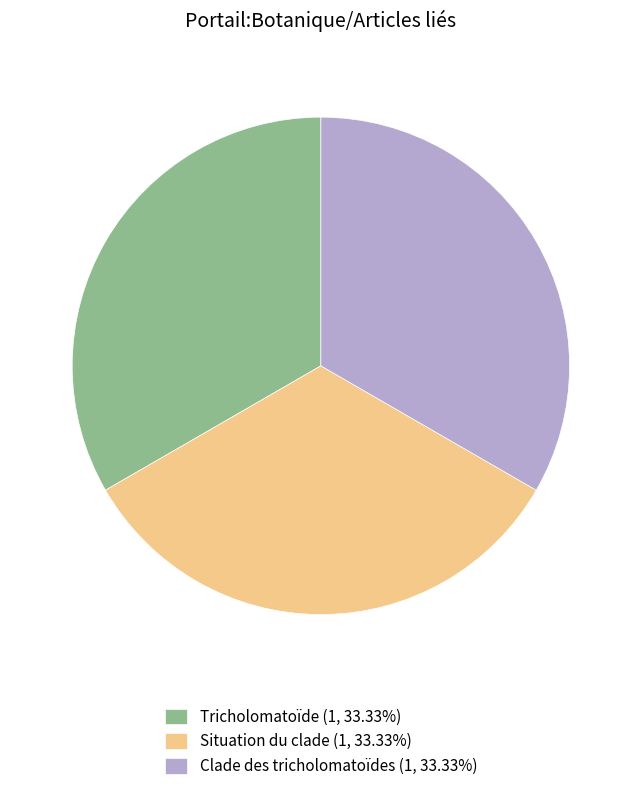

Combined, do Situation du clade (1, 33.33%) and Tricholomatoïde (1, 33.33%) account for over 50%?

Yes